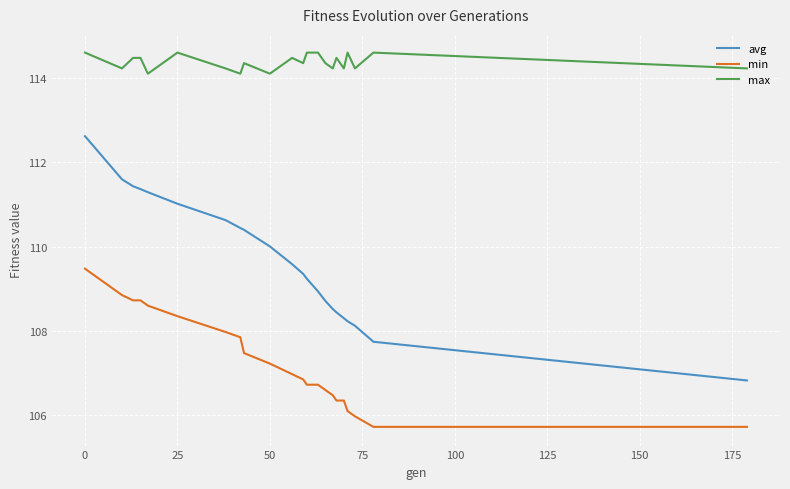

True or false: min and max intersect in this chart.

False